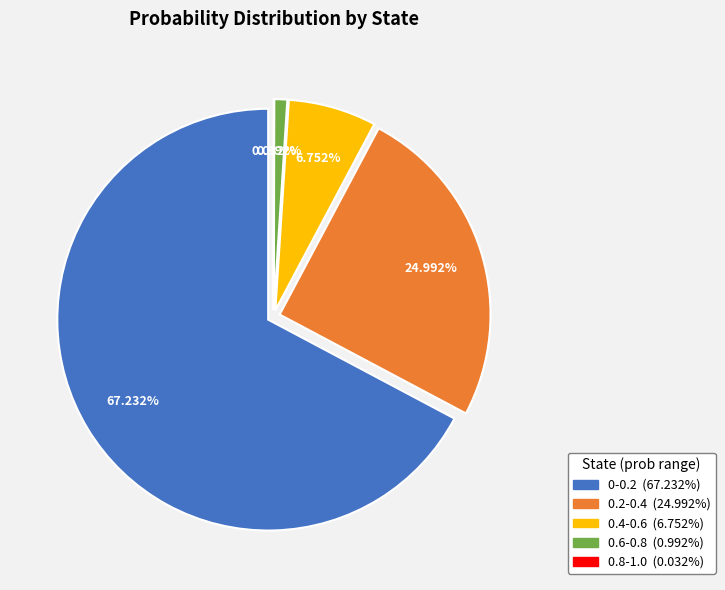

Count the number of slices in the pie.

5